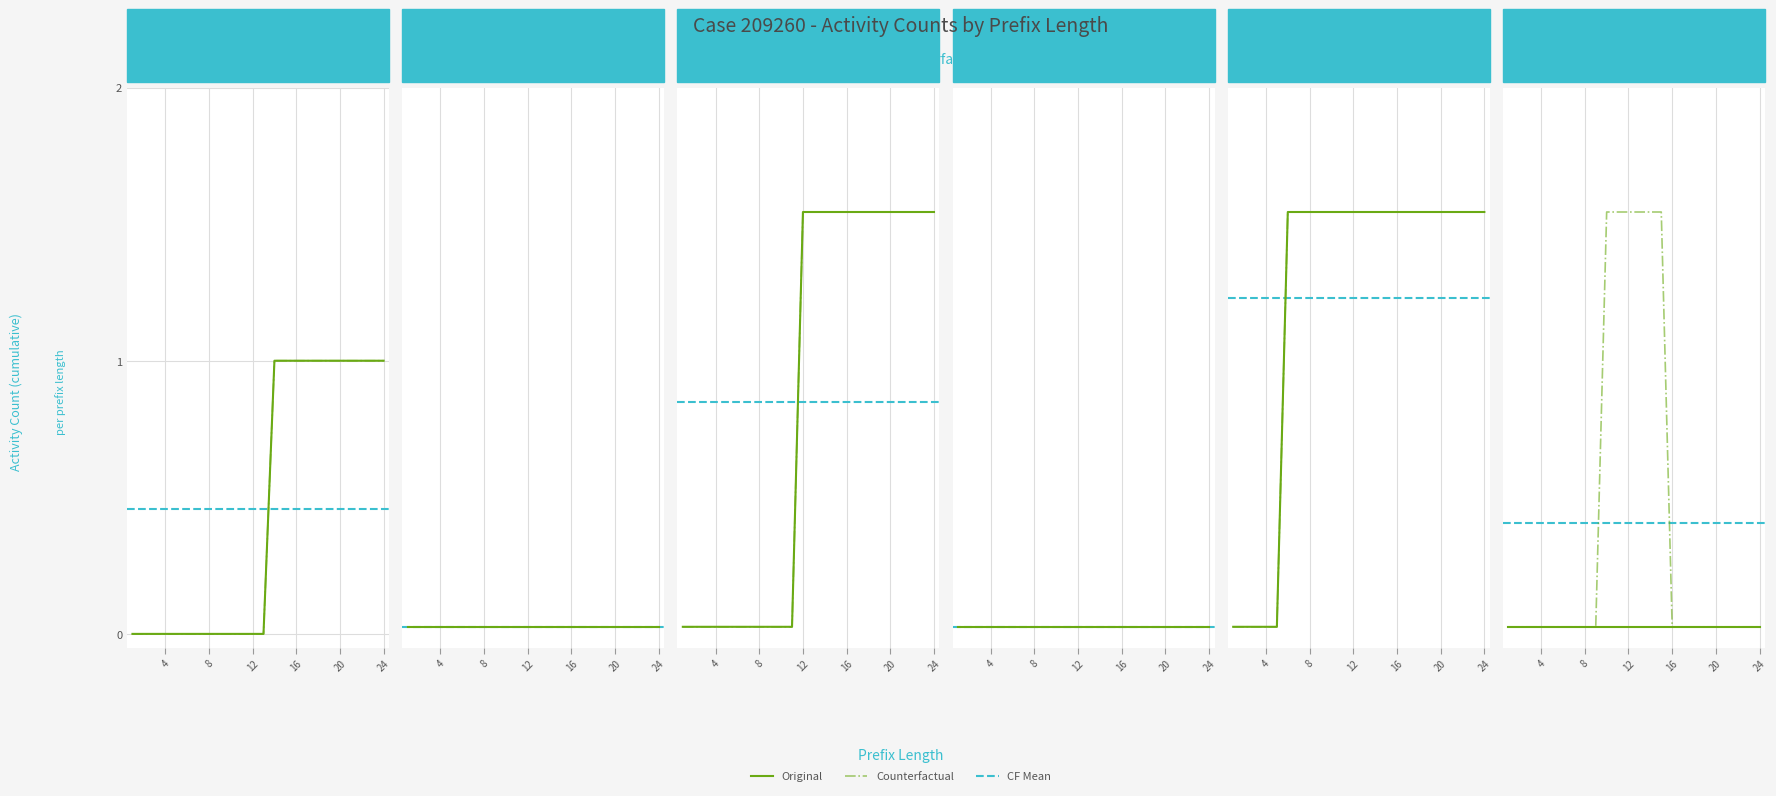

At how many categories does at least one series exceed 0?

19